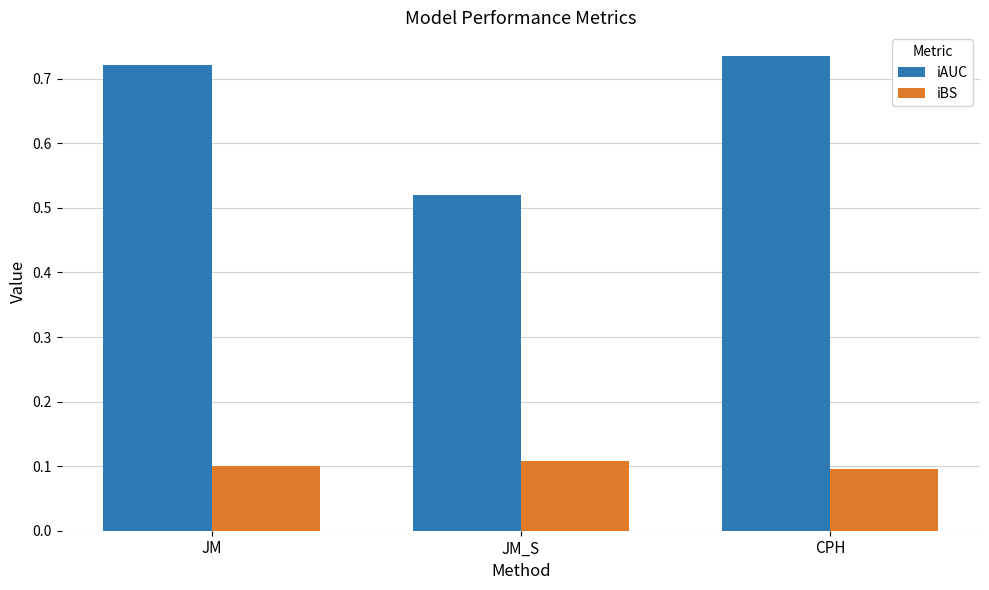

Is it true that iBS equals 0.0 at JM?

False